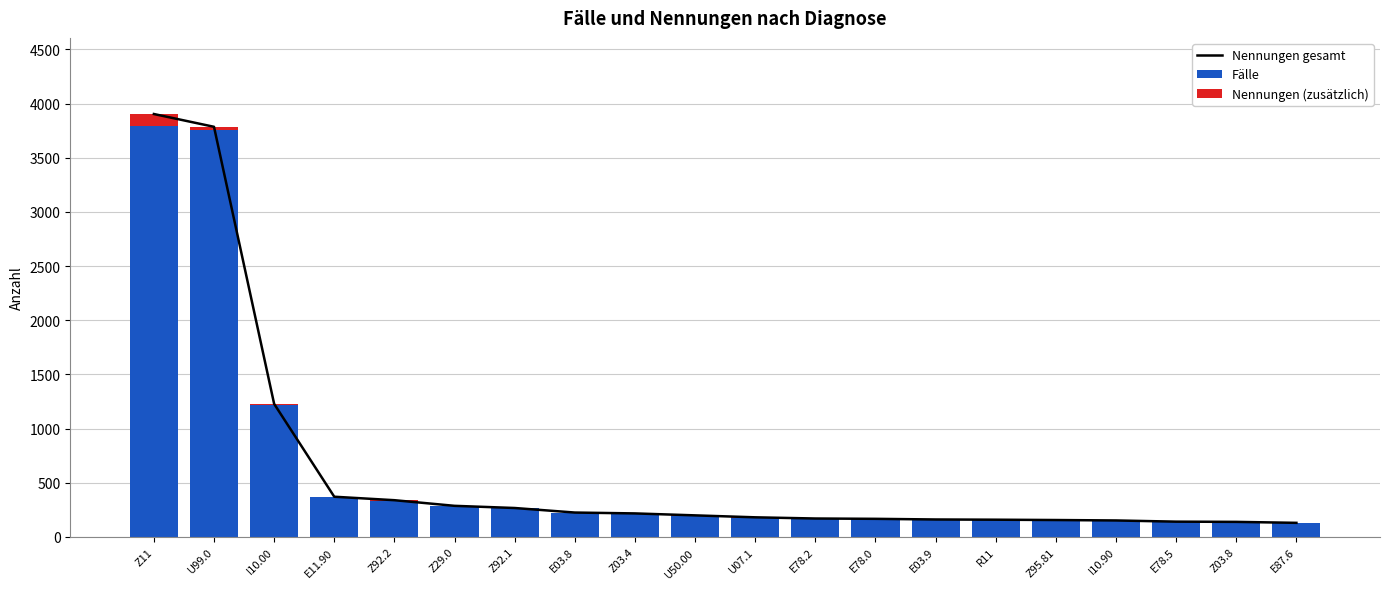

What is the total value across all series at E03.9?

322